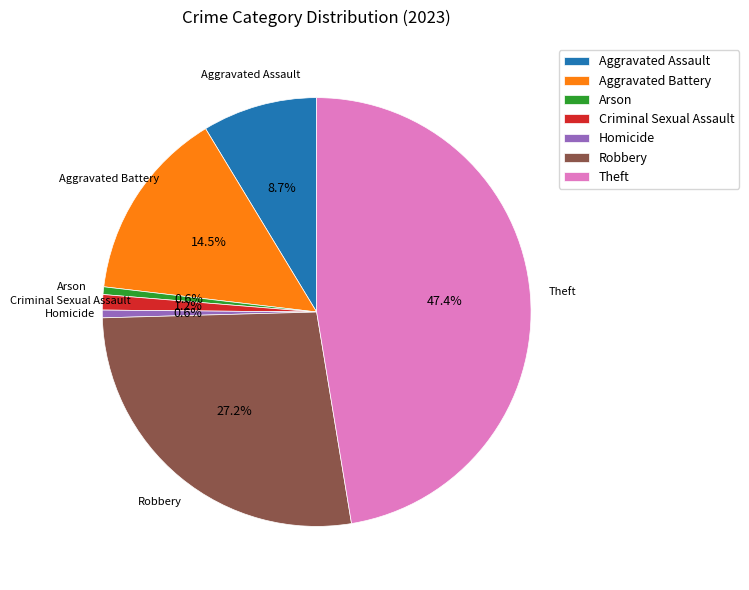

Between Arson and Aggravated Battery, which is larger?

Aggravated Battery